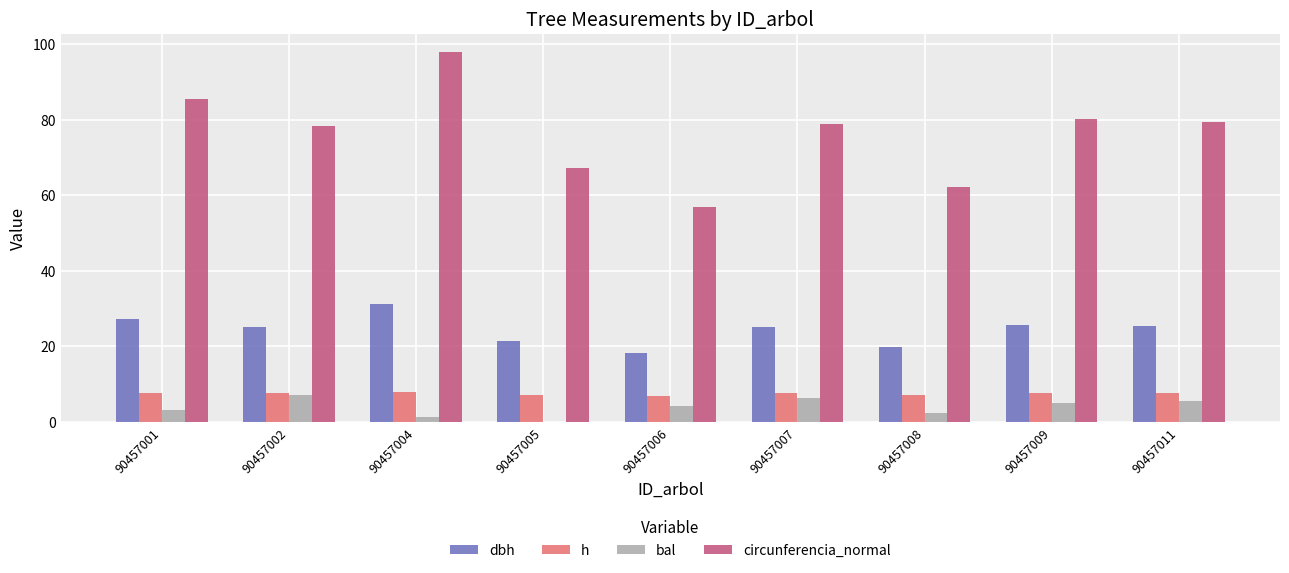

The bal series shows 4.0 at 90457006. True or false?

True